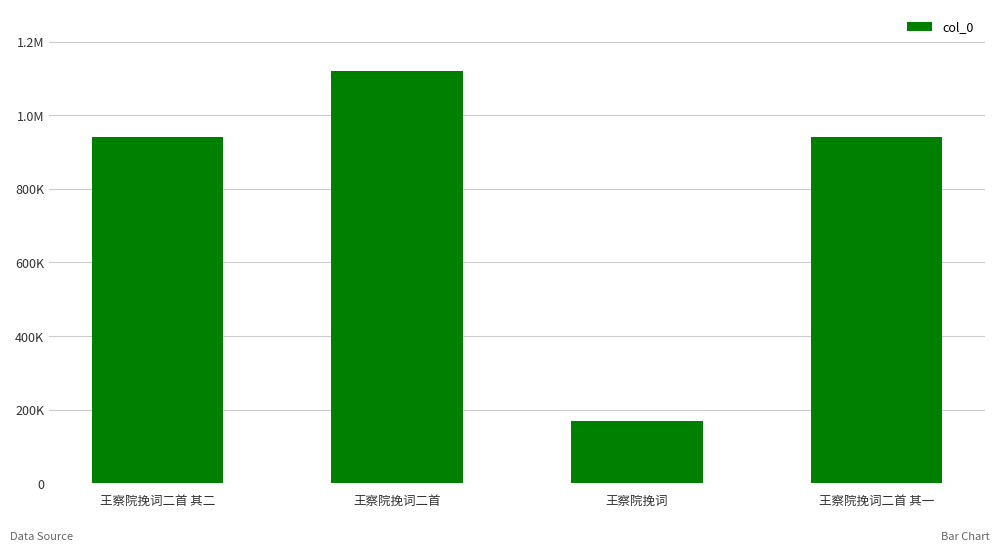

Does the chart contain any negative values?

No